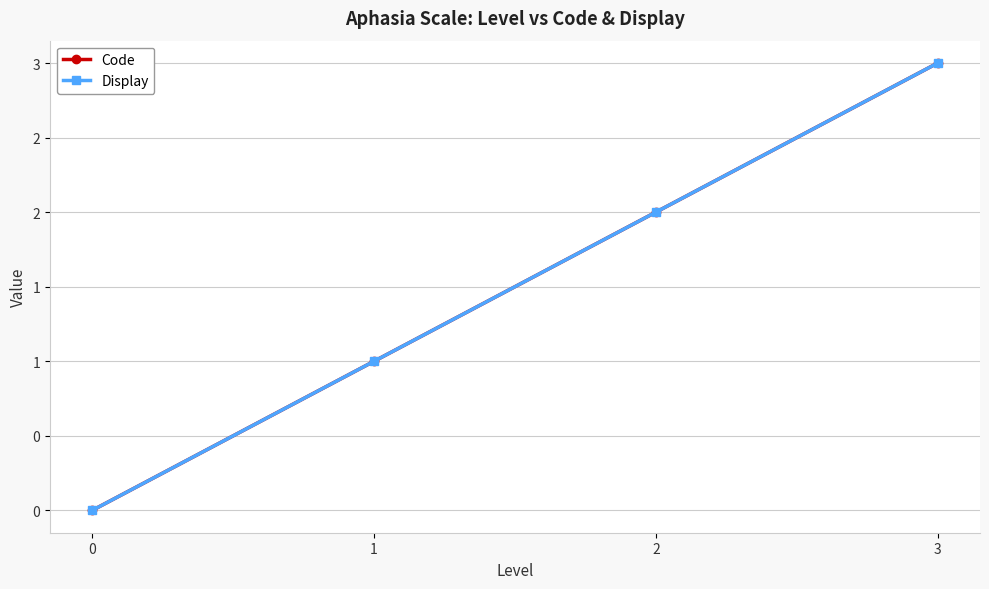

Is this an area chart (filled region under the line)?

No